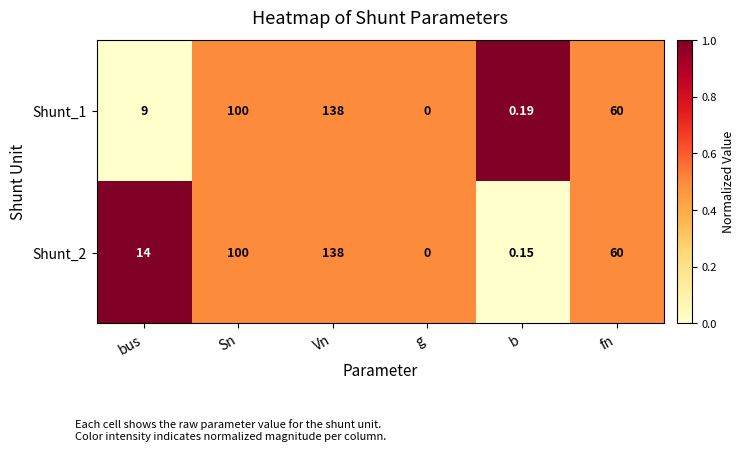

Is the value of Shunt_2 at bus greater than the value of Shunt_1 at g?

Yes